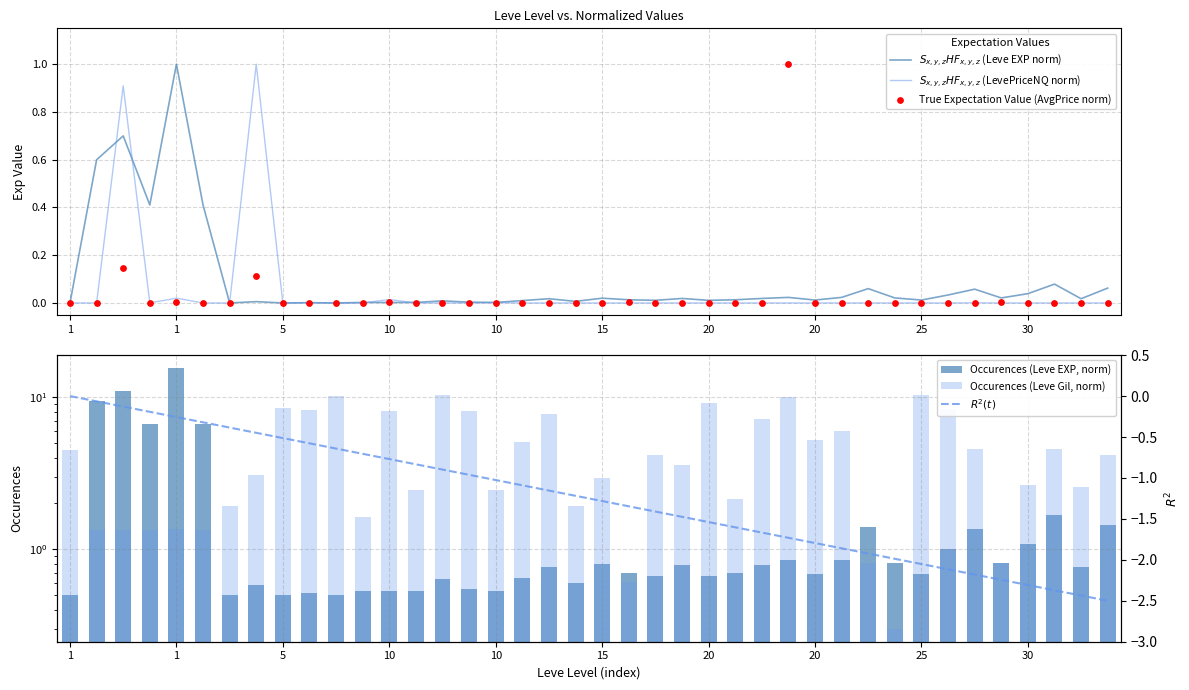

What are all the series names shown in the legend?

$S_{x,y,z}HF_{x,y,z}$ (Leve EXP norm), $S_{x,y,z}HF_{x,y,z}$ (LevePriceNQ norm), True Expectation Value (AvgPrice norm), Occurences (Leve EXP, norm), Occurences (Leve Gil, norm), $R^2(t)$